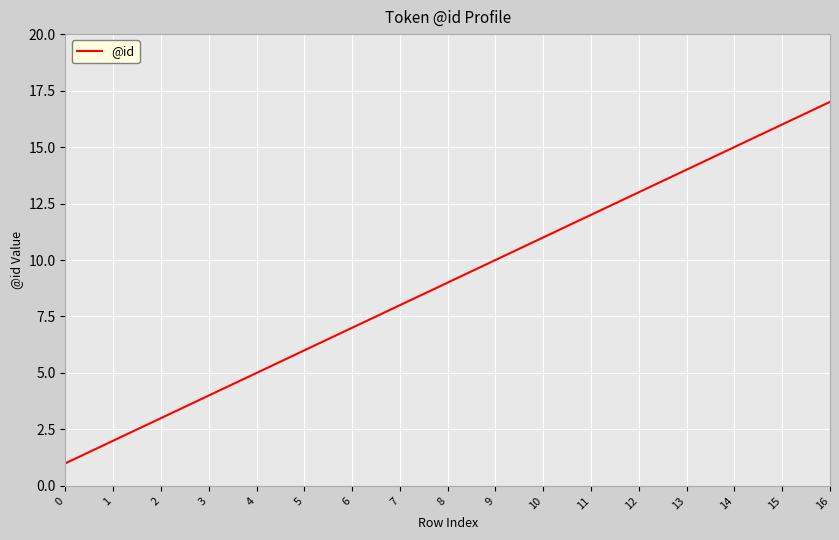

True or false: the data has more than 1 interior local peaks.

False